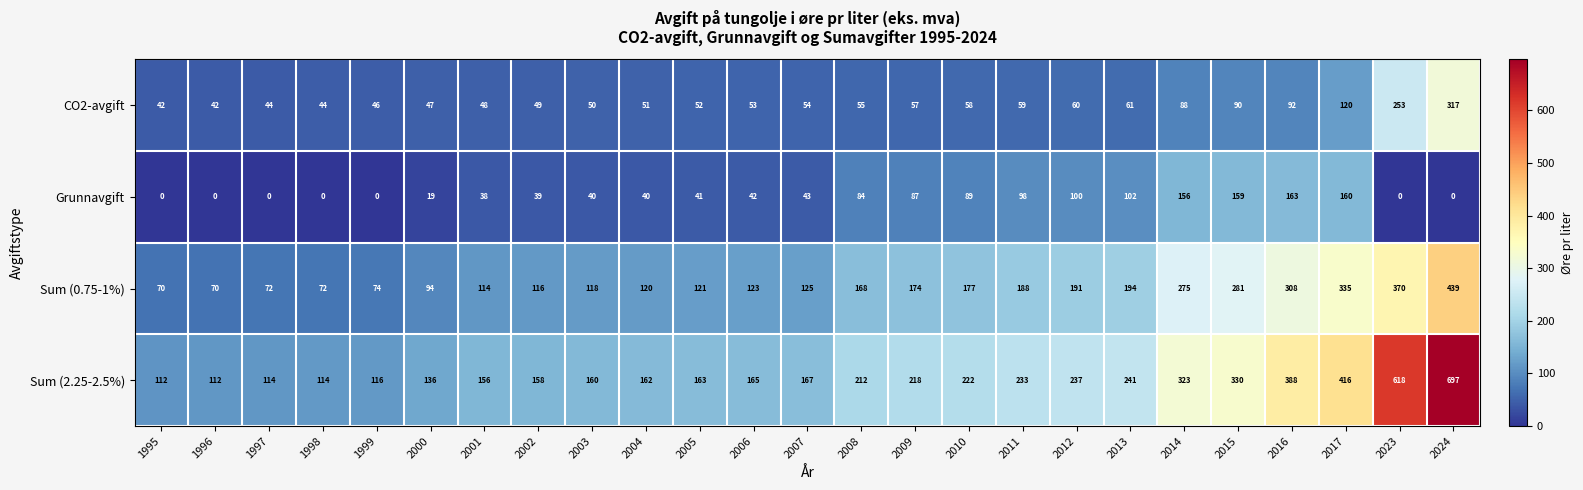

Between 2000 and 2011, which series saw the biggest shift?

Sum (2.25-2.5%)